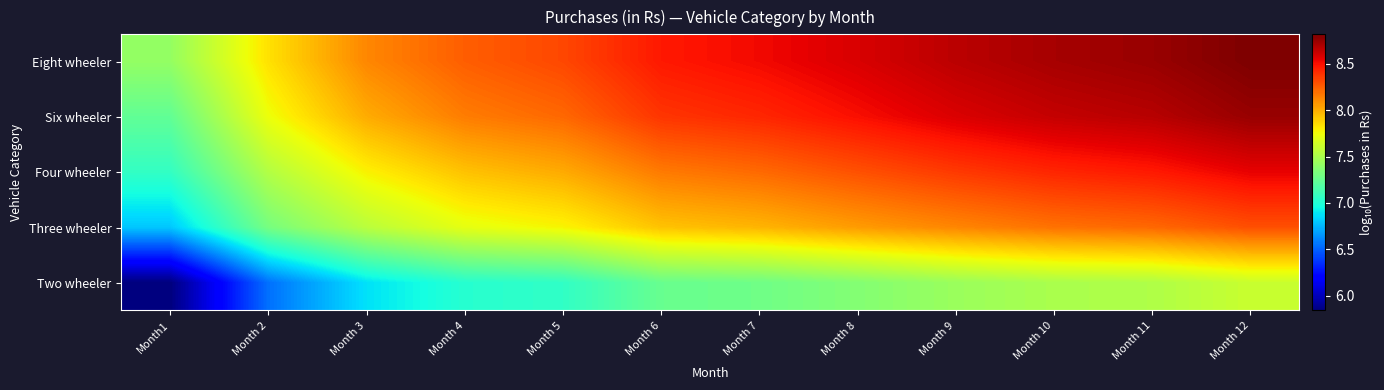

Count the number of categories in the chart.

12